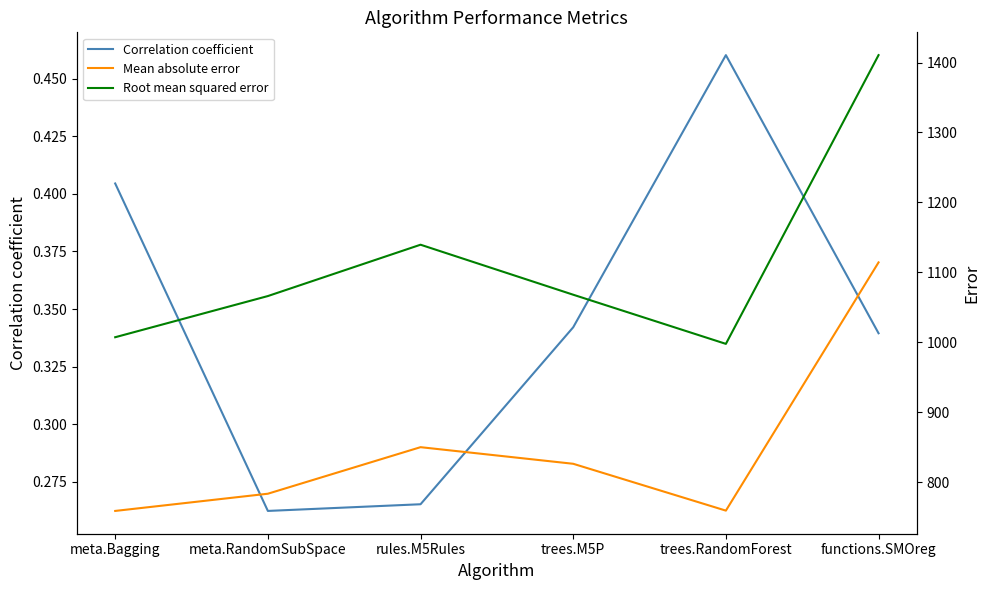

What are all the series names shown in the legend?

Correlation coefficient, Mean absolute error, Root mean squared error